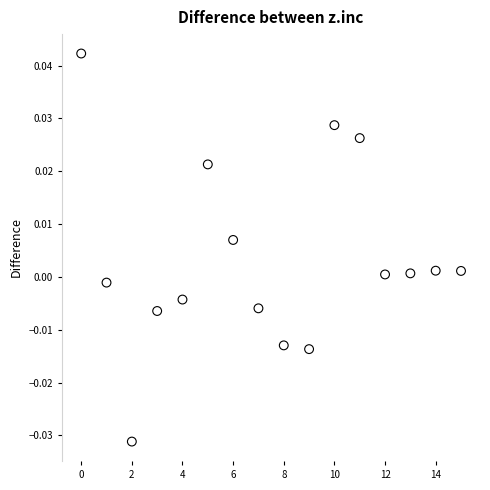

How many data points are displayed?

16